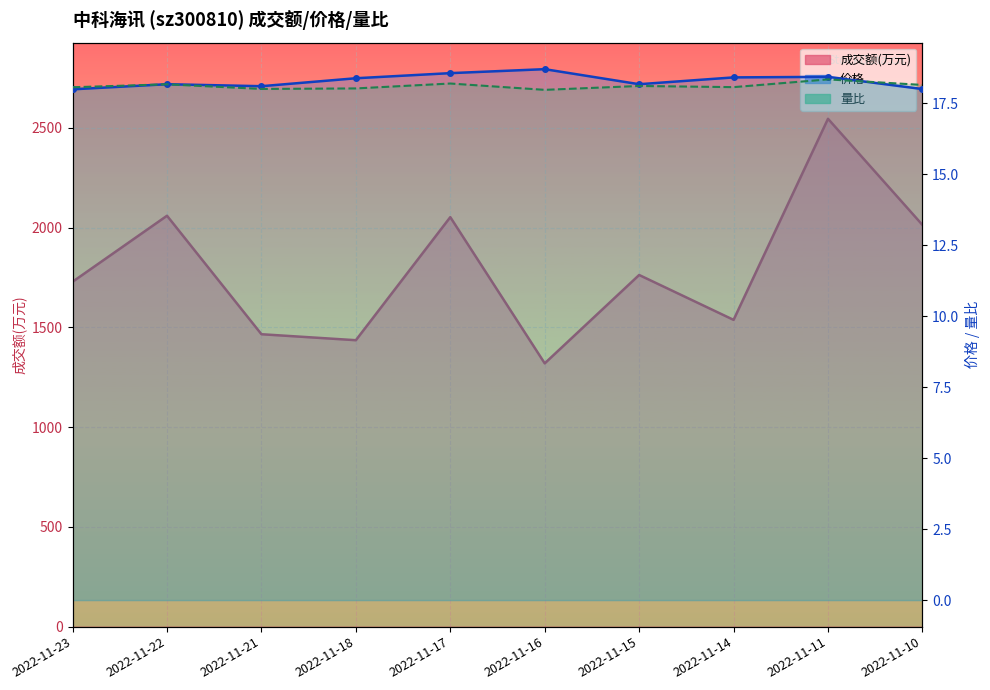

At which label does 价格 reach its minimum?

2022-11-23